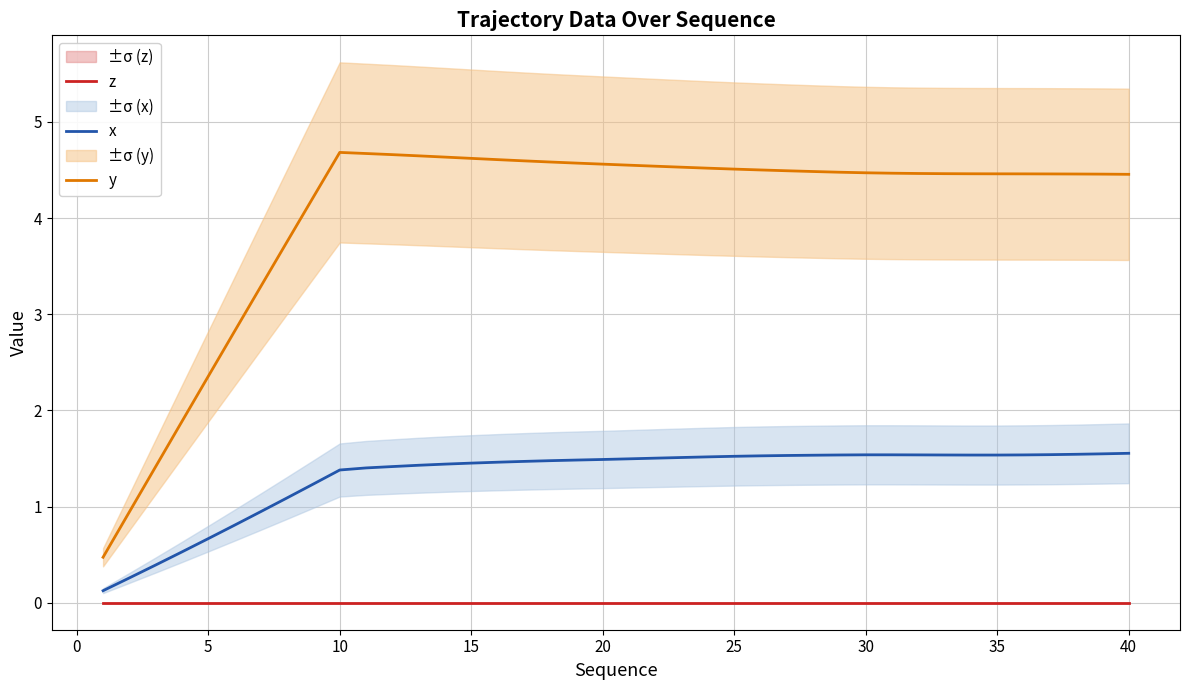

In y, how many points are higher than both neighbors (excluding endpoints)?

1